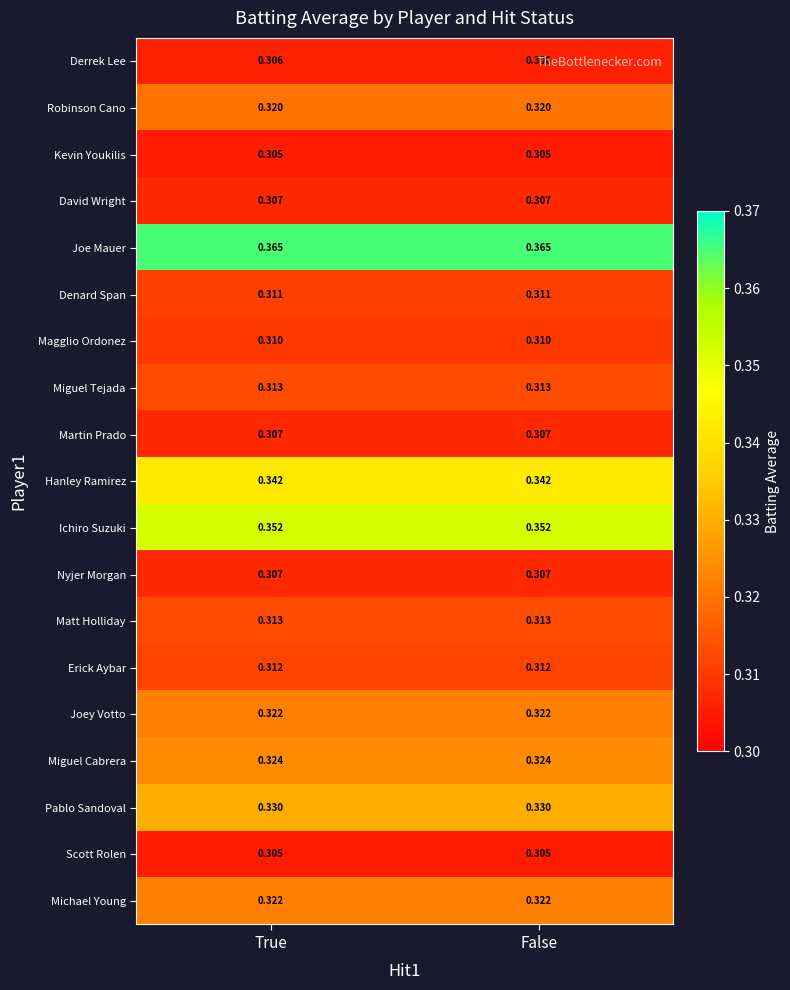

Is the value of Denard Span at False greater than the value of Hanley Ramirez at True?

No